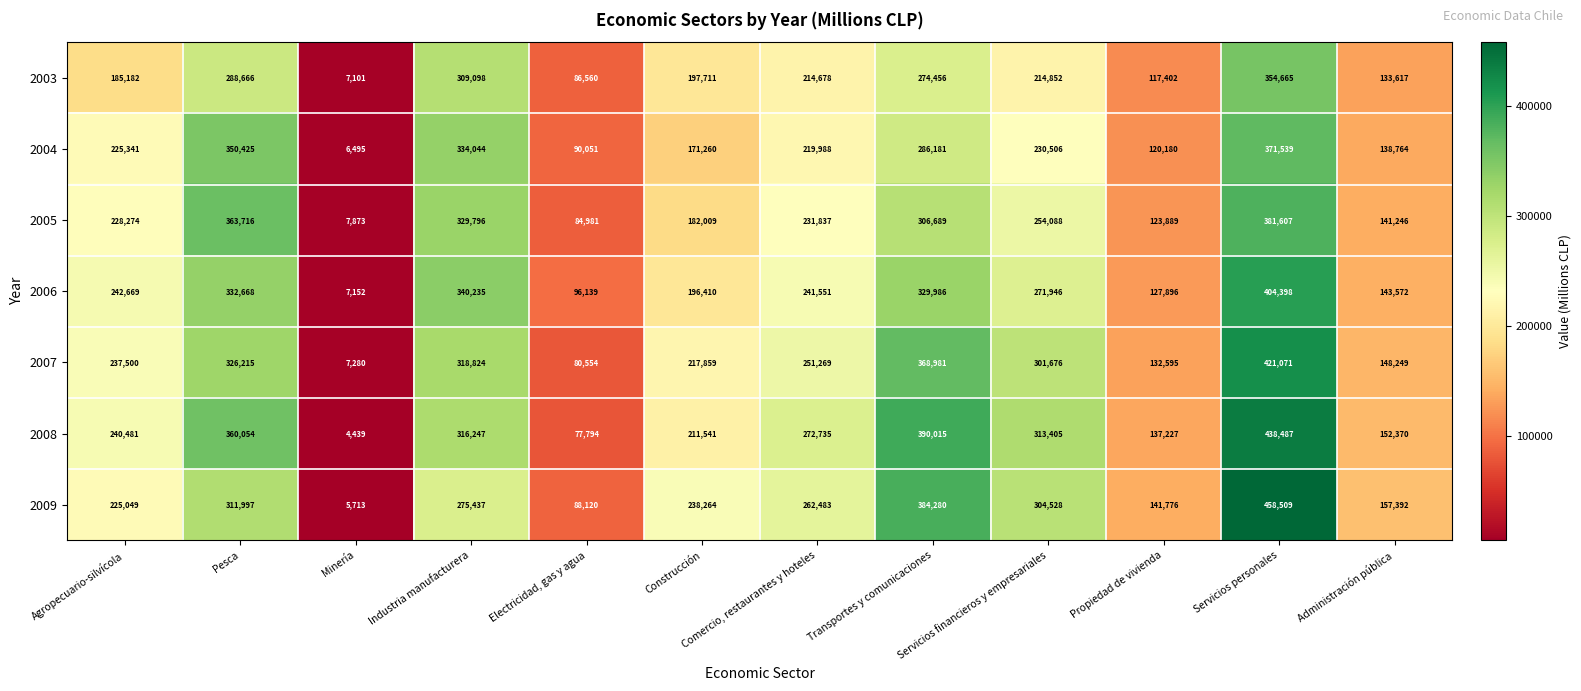

Rank the series by their maximum value, from highest to lowest.

2009, 2008, 2007, 2006, 2005, 2004, 2003